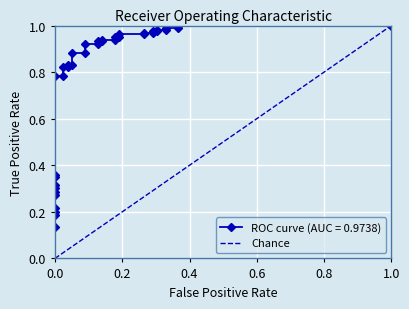

Is this an area chart (filled region under the line)?

No